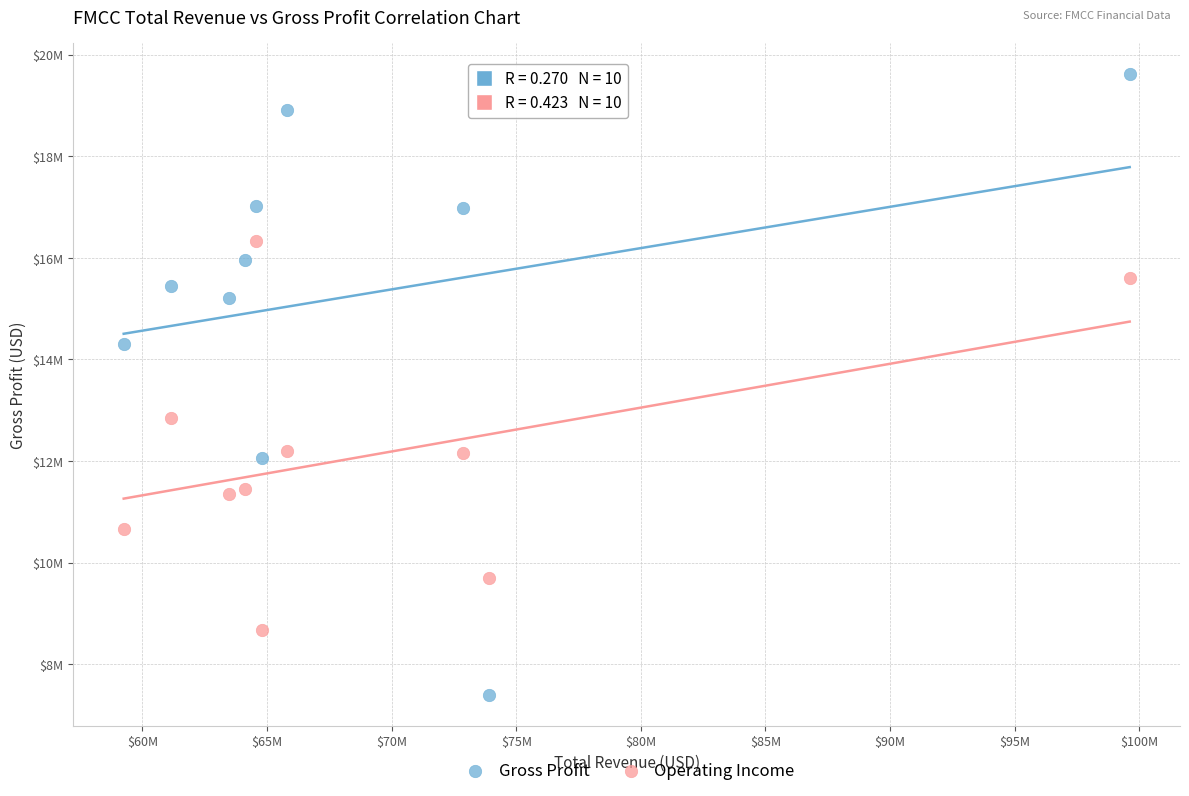

Which series contains the lowest Y value?

Gross Profit